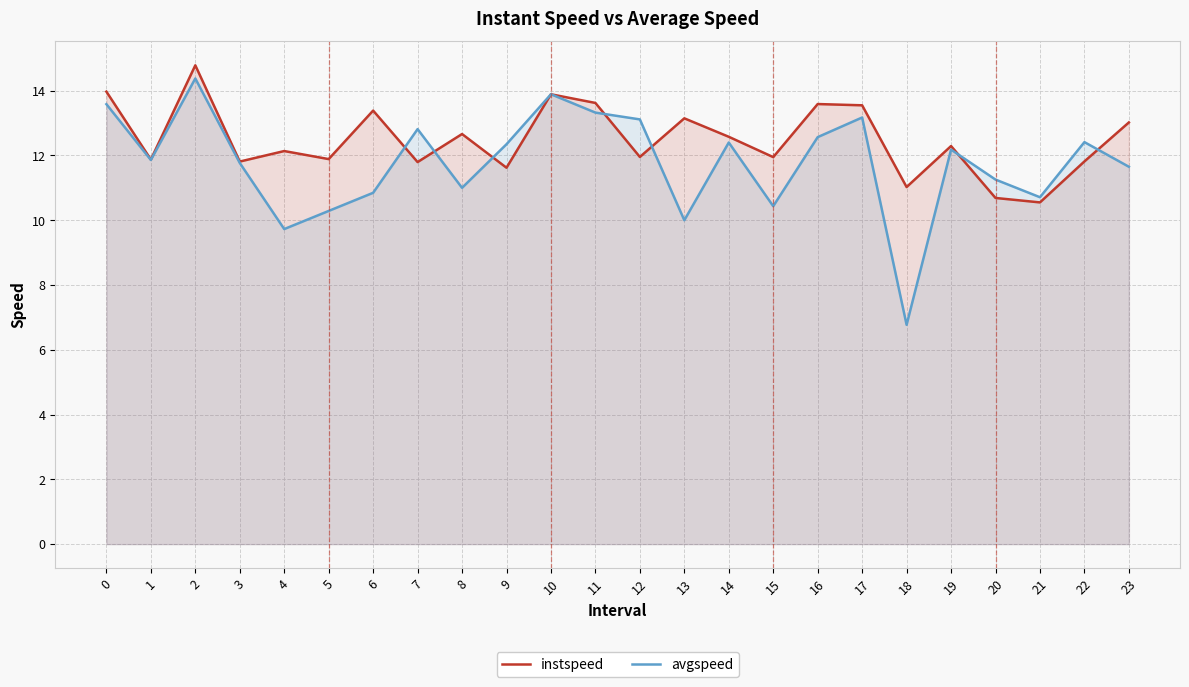

At how many categories does at least one series exceed 10?

24